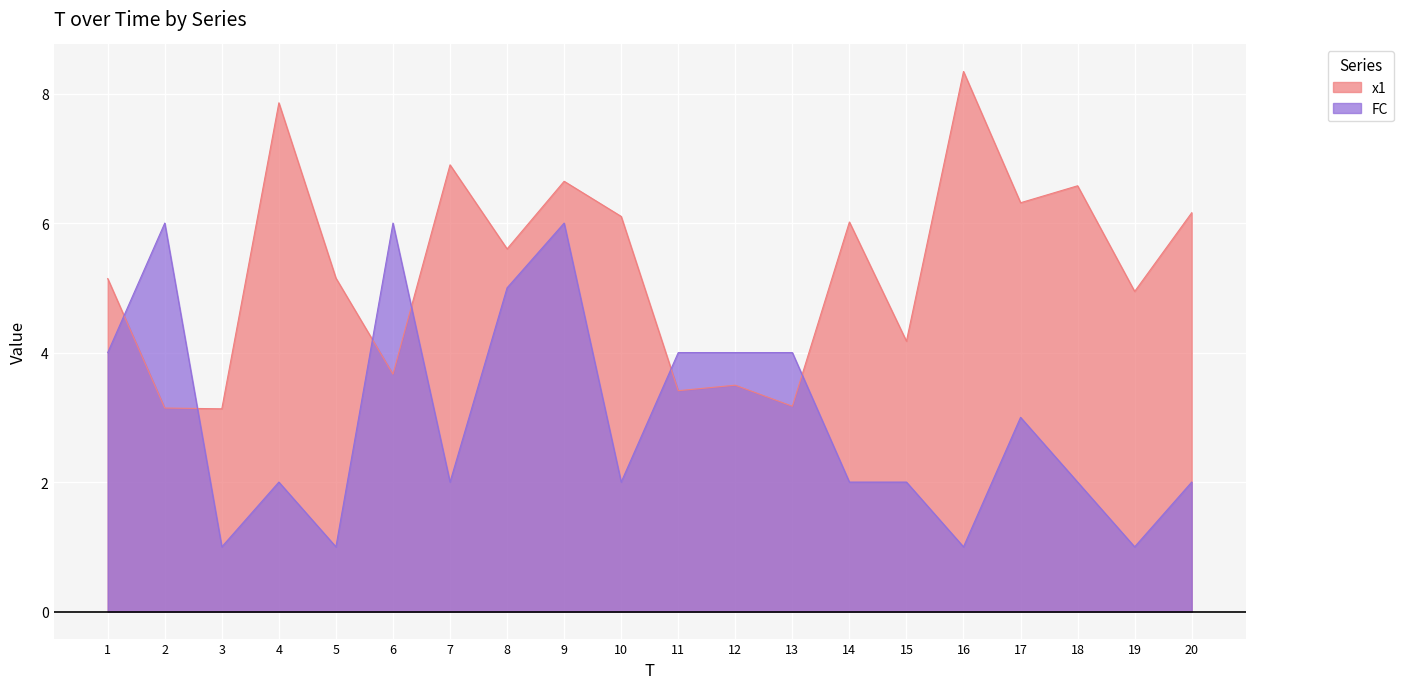

Where is x1 nearest to the value 5?

19